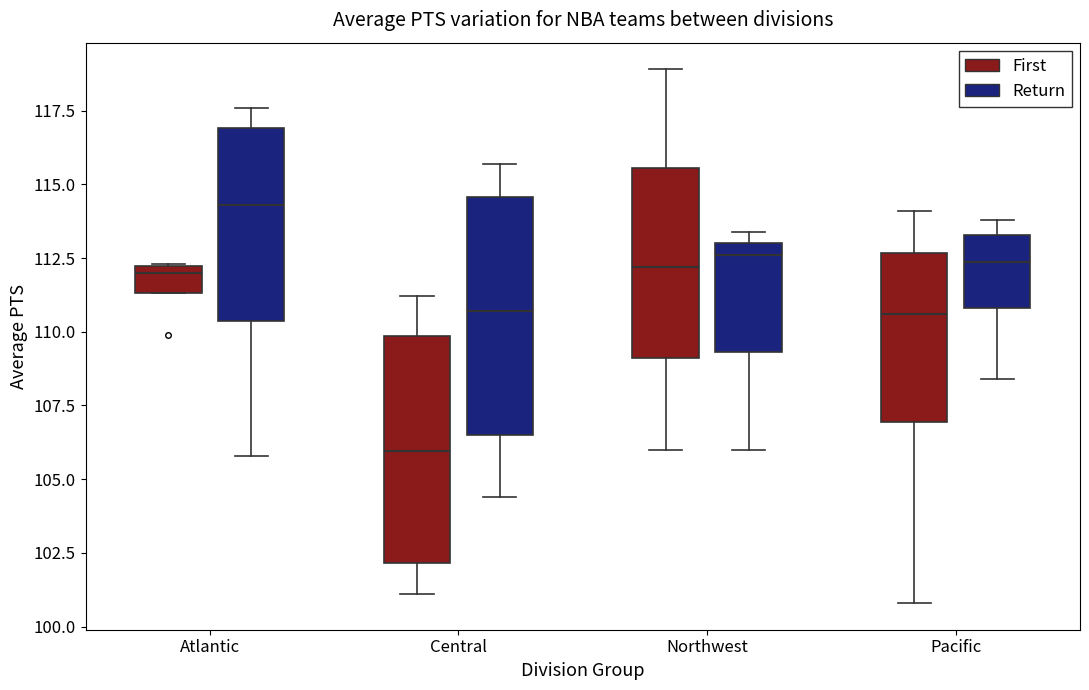

Reading left to right, transcribe this box plot: for each box, give where its median line is, the range the box spans, and where its two whiskers end, as read against the y-axis. The values are not printed on the chart, so give them approximately, as read against the axis.

Atlantic (First): median 112.0 (just below the box's upper edge), box 111.5 to 112.0, whiskers 111.5 to 112.5
Atlantic (Return): median 114.5, box 110.5 to 117.0, whiskers 106.0 to 117.5
Central (First): median 106.0, box 102.0 to 110.0, whiskers 101.0 to 111.0
Central (Return): median 110.5, box 106.5 to 114.5, whiskers 104.5 to 115.5
Northwest (First): median 112.0, box 109.0 to 115.5, whiskers 106.0 to 119.0
Northwest (Return): median 112.5, box 109.5 to 113.0, whiskers 106.0 to 113.5
Pacific (First): median 110.5, box 107.0 to 112.5, whiskers 101.0 to 114.0
Pacific (Return): median 112.5, box 111.0 to 113.5, whiskers 108.5 to 114.0